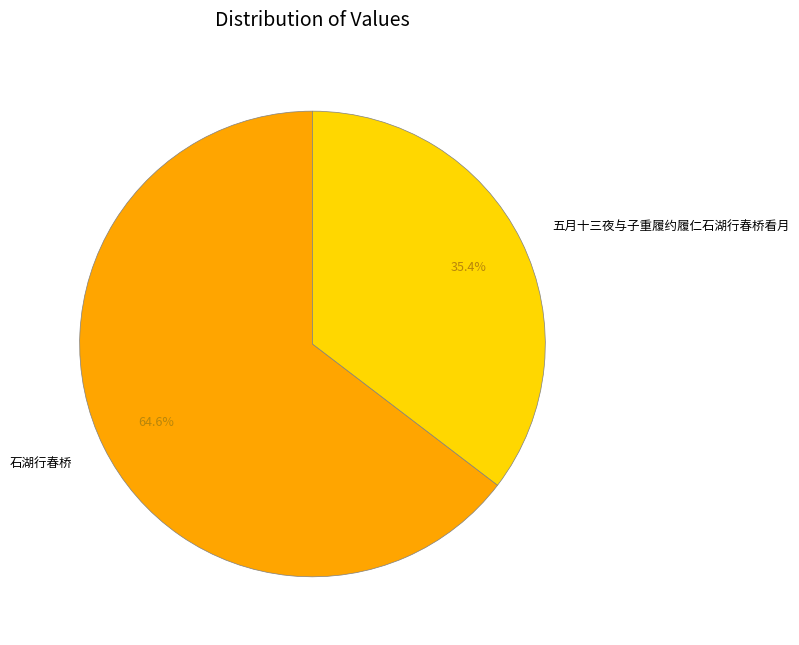

What is the ratio of the value at 石湖行春桥 to the value at 五月十三夜与子重履约履仁石湖行春桥看月?

1.8